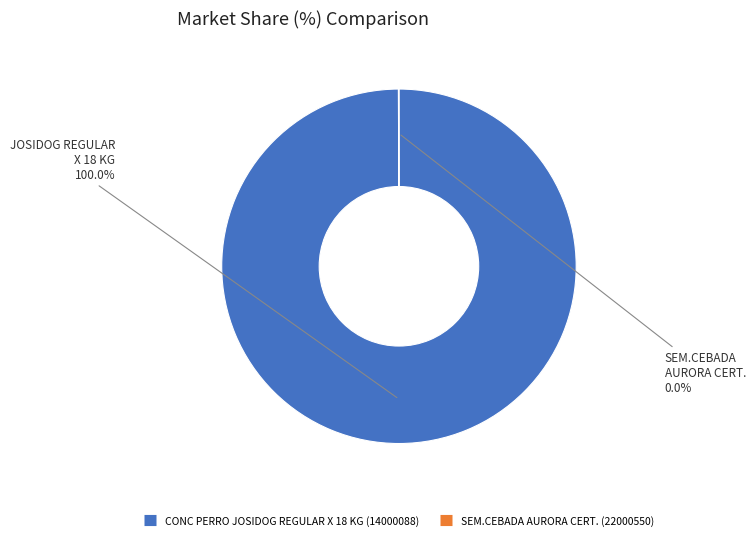

Does CONC PERRO JOSIDOG REGULAR X 18 KG (14000088) represent more than half of the total?

Yes